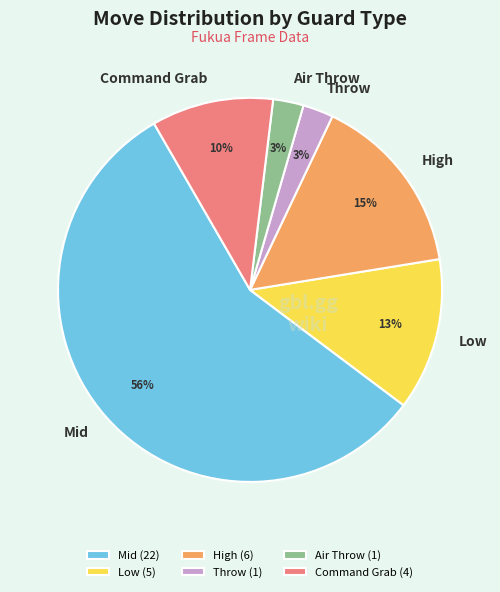

Is there a majority slice in this chart?

Yes